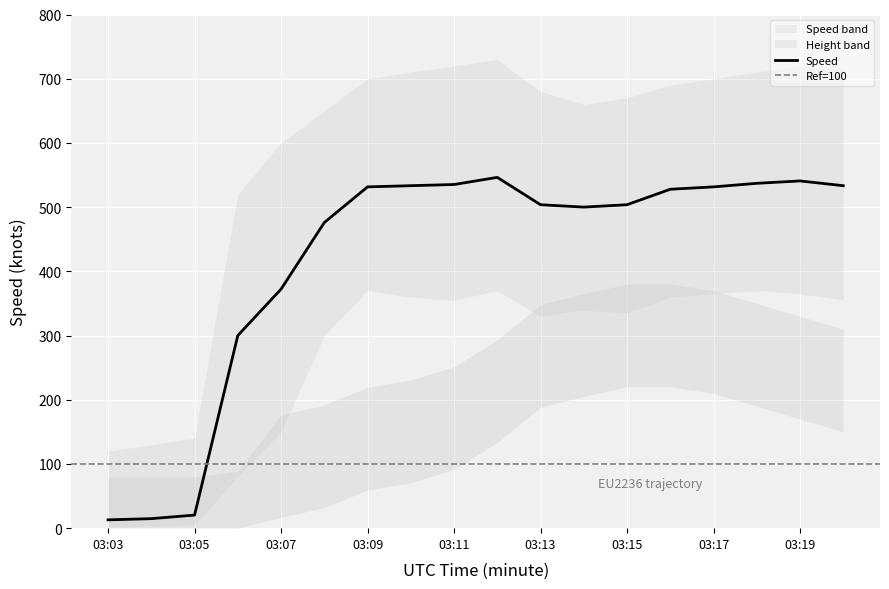

True or false: the data shows 182.9 at 03:19.

False